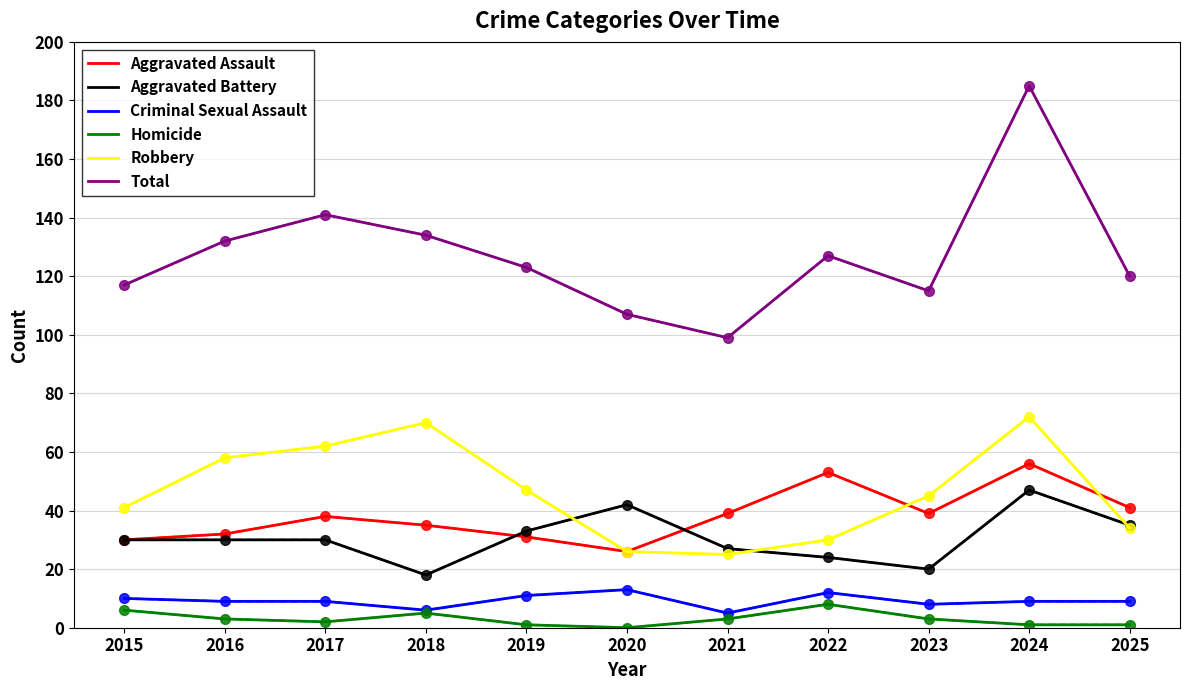

What is the approximate value of Total at 2019, to the nearest 5?

125